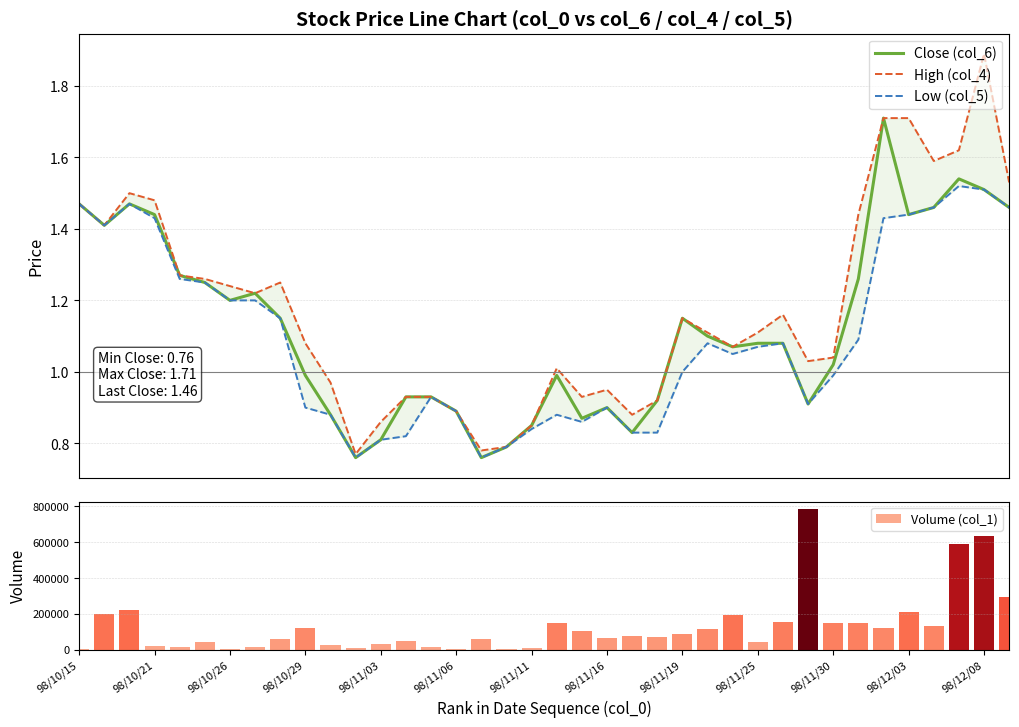

Where does the Low (col_5) series first go above 1?

98/10/15